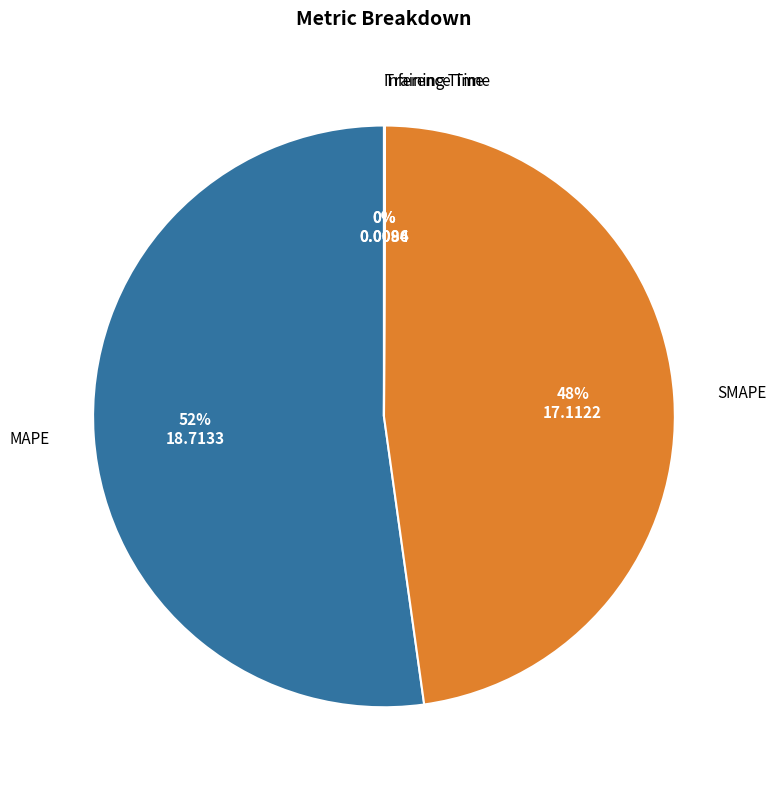

The MAPE slice represents 52% of the pie. True or false?

True